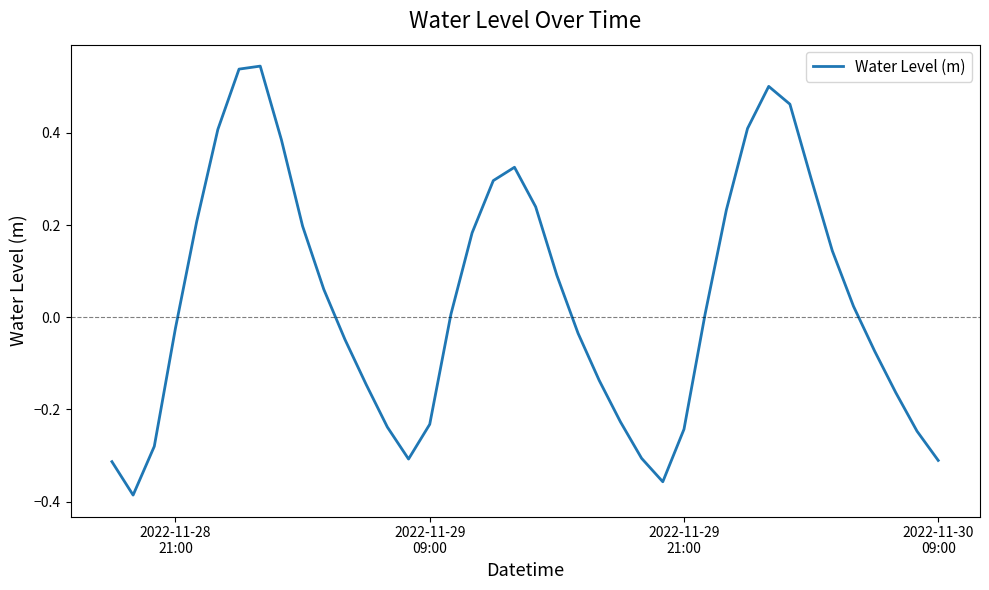

Is this an area chart (filled region under the line)?

No